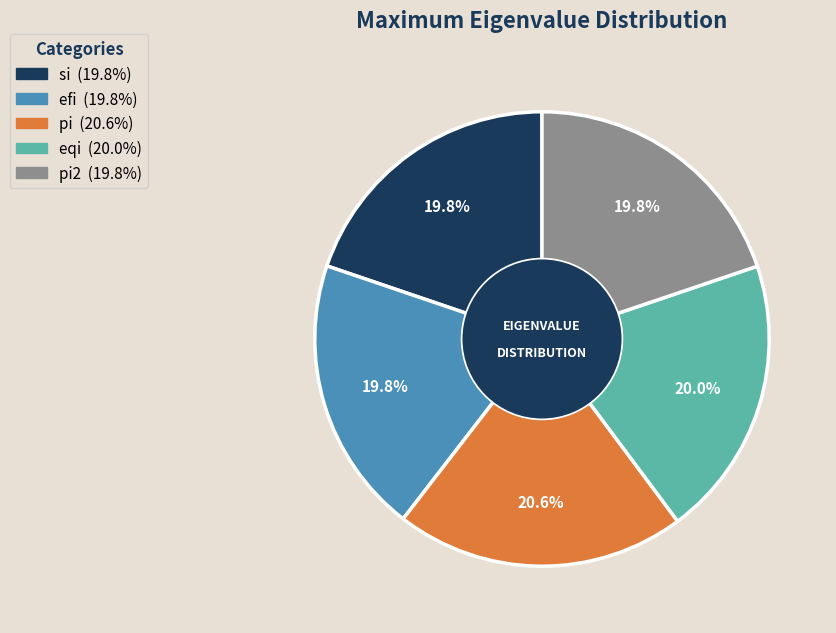

Is there any slice that represents more than half of the pie?

No